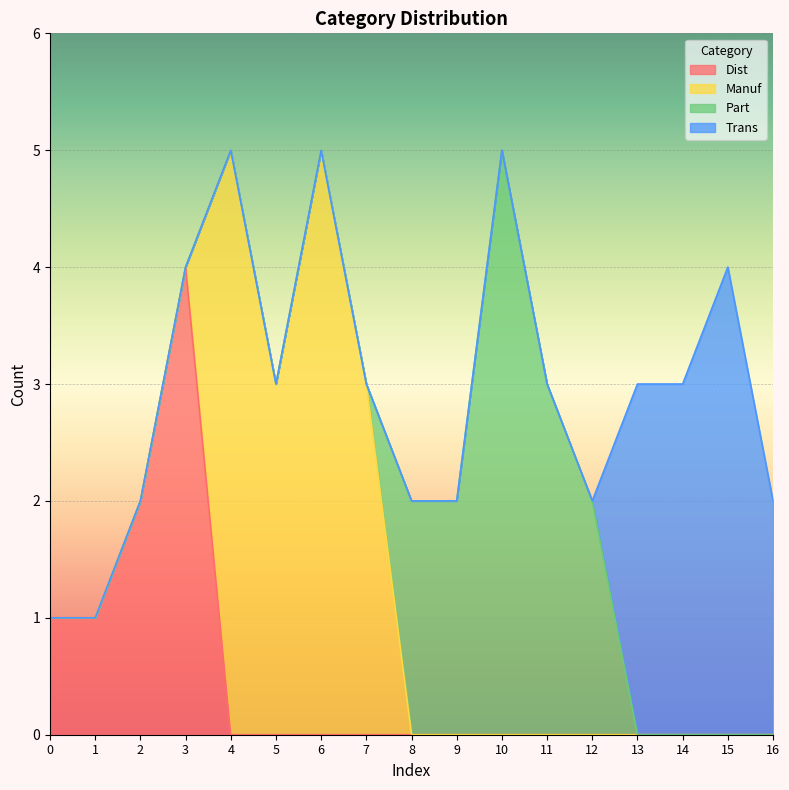

Reading right to left, what are all the values shown in this chart?

Dist: 0	0	0	0	0	0	0	0	0	0	0	0	0	4	2	1	1
Manuf: 0	0	0	0	0	0	0	0	0	3	5	3	5	0	0	0	0
Part: 0	0	0	0	2	3	5	2	2	0	0	0	0	0	0	0	0
Trans: 2	4	3	3	0	0	0	0	0	0	0	0	0	0	0	0	0